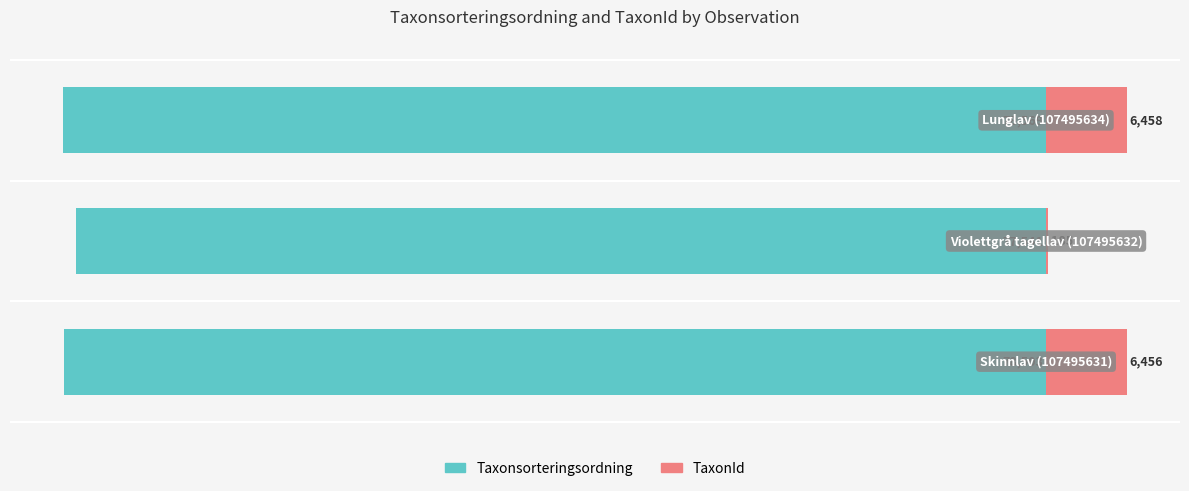

Is it true that Taxonsorteringsordning equals -100905 at −80000?

False